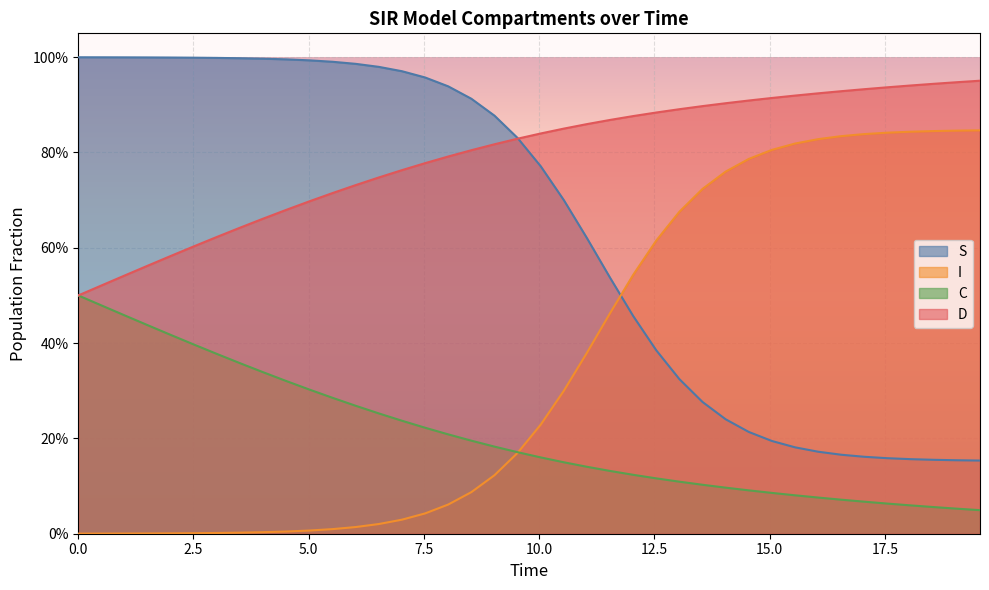

How many categories are shown in the chart?

40